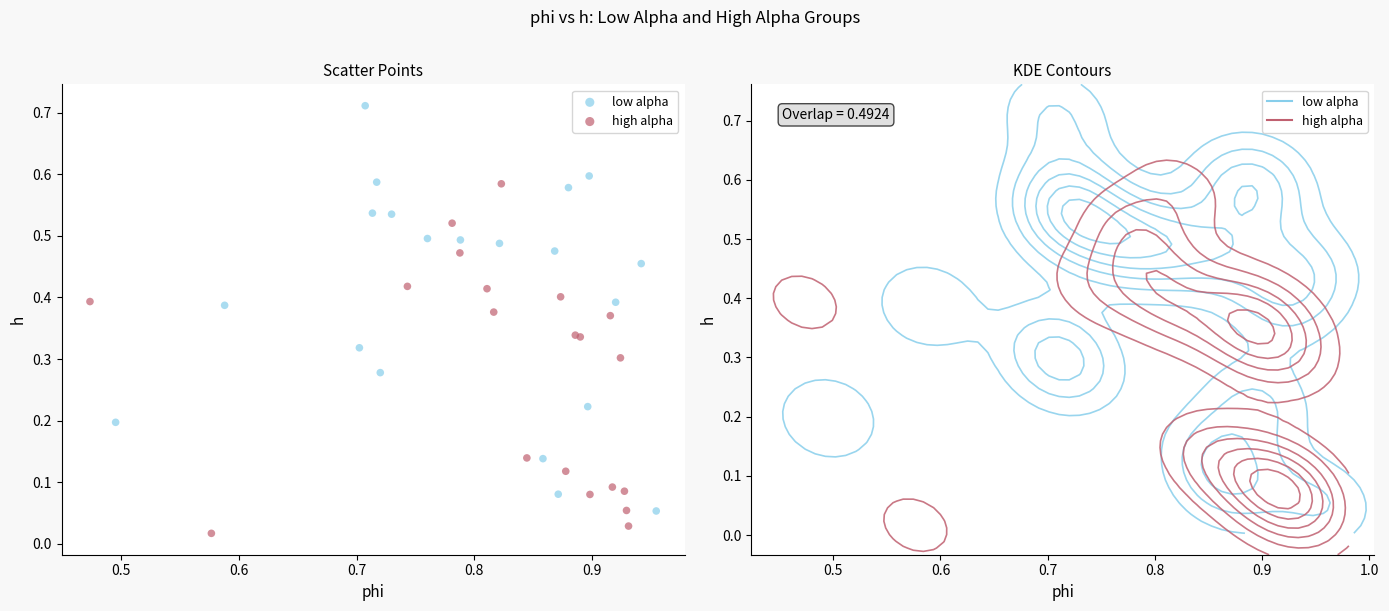

Which series contains the highest Y value?

low alpha